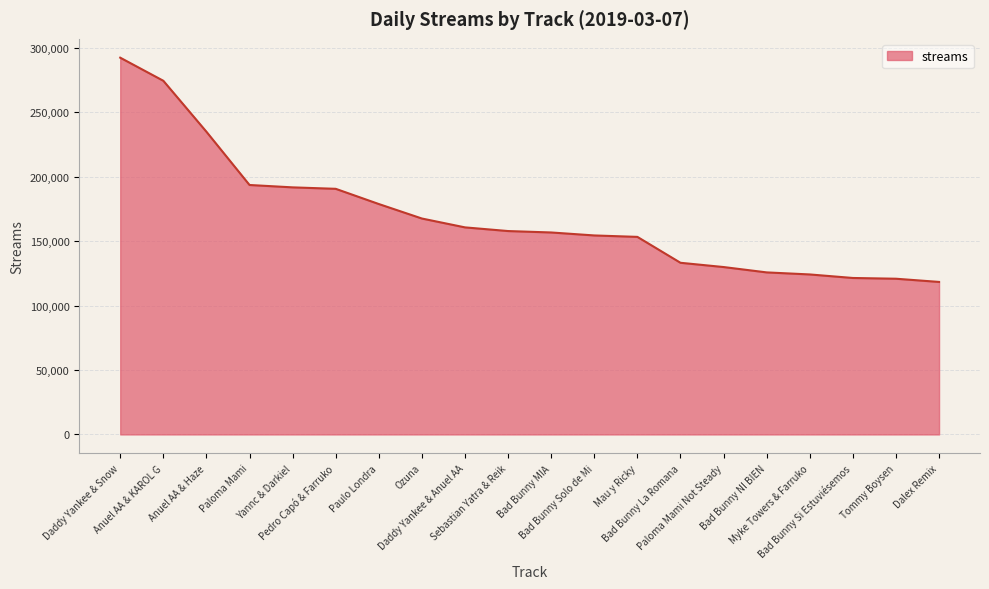

What is the minimum value shown in the chart?

118286